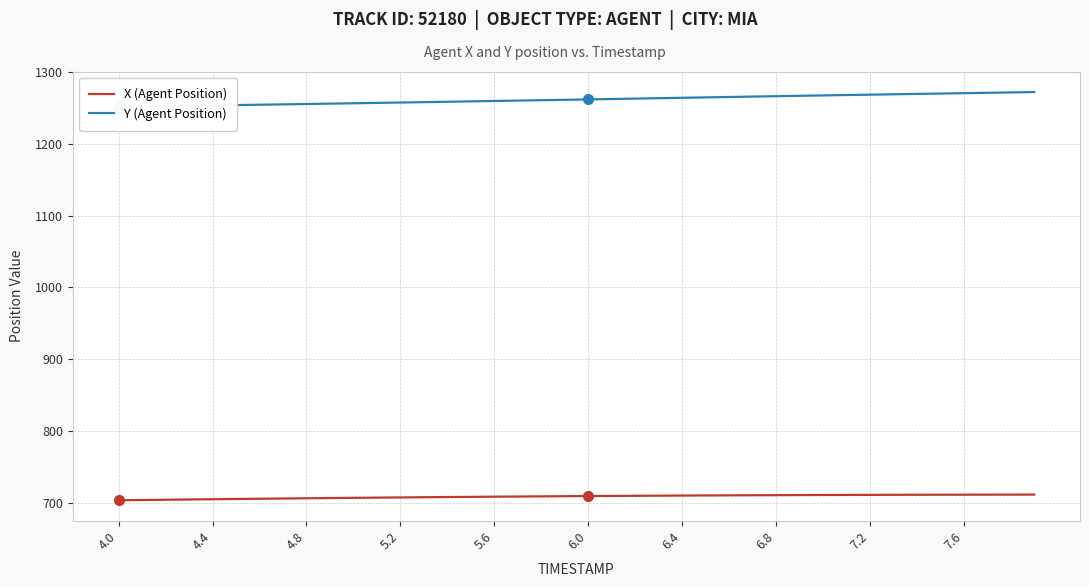

What is the spread (max minus min) of values at 4.0?

547.8